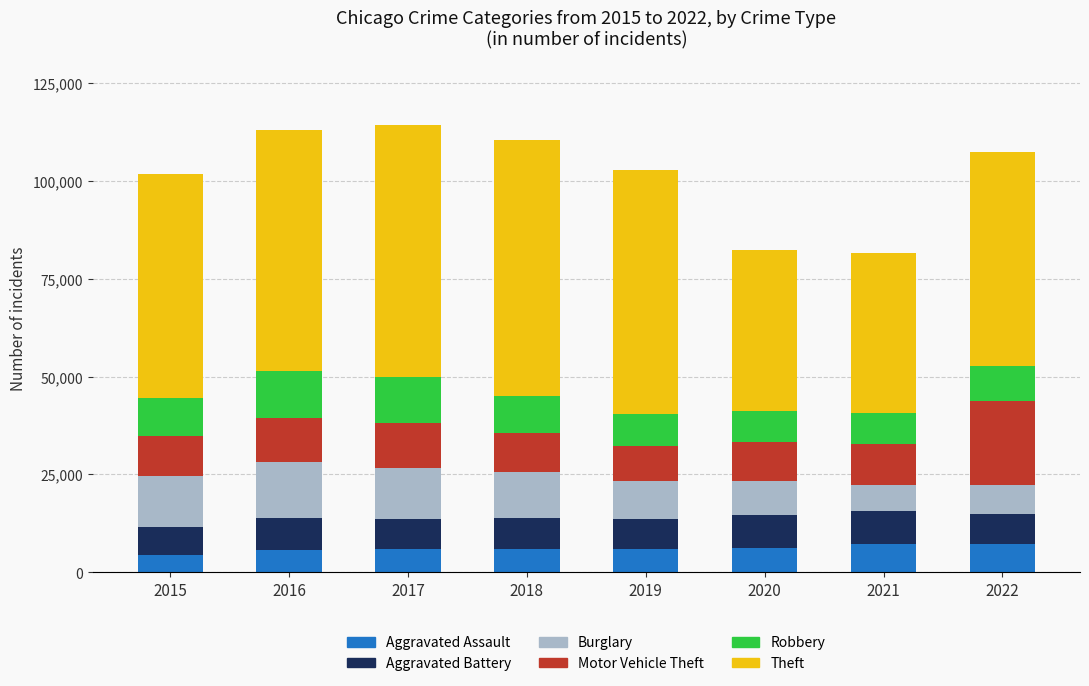

What is the maximum value for Aggravated Assault?

7272